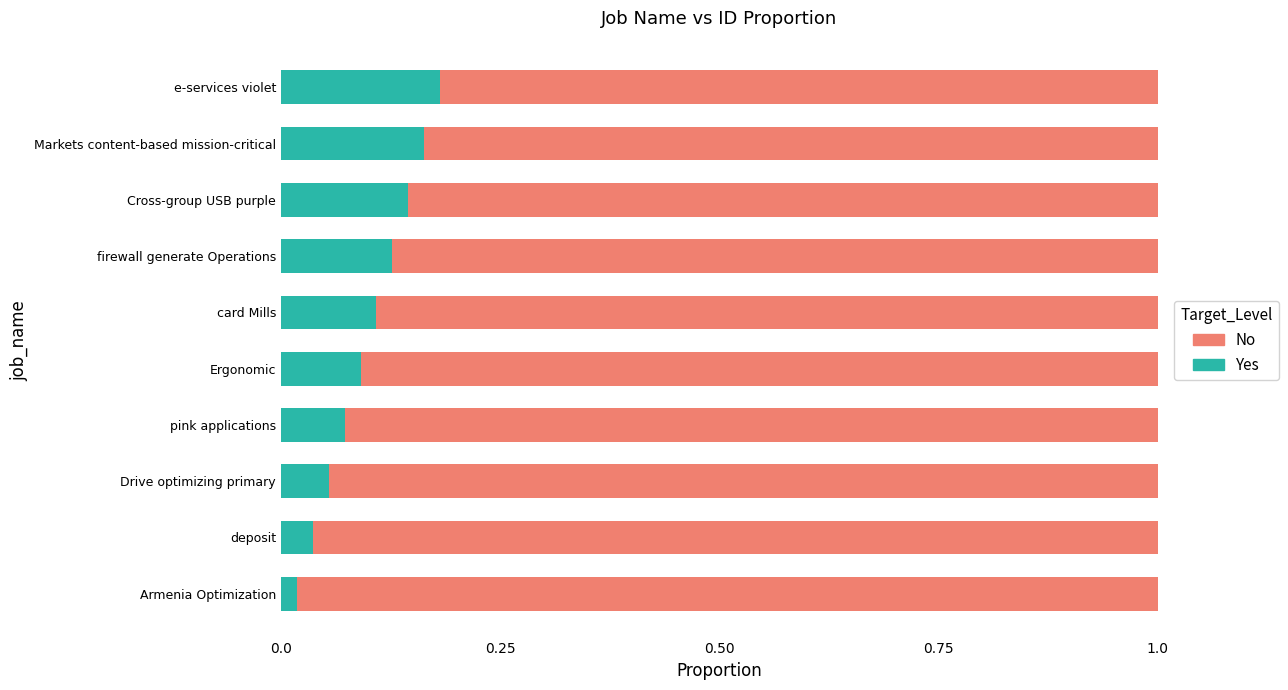

The Yes series shows 0.1 at Ergonomic. True or false?

True